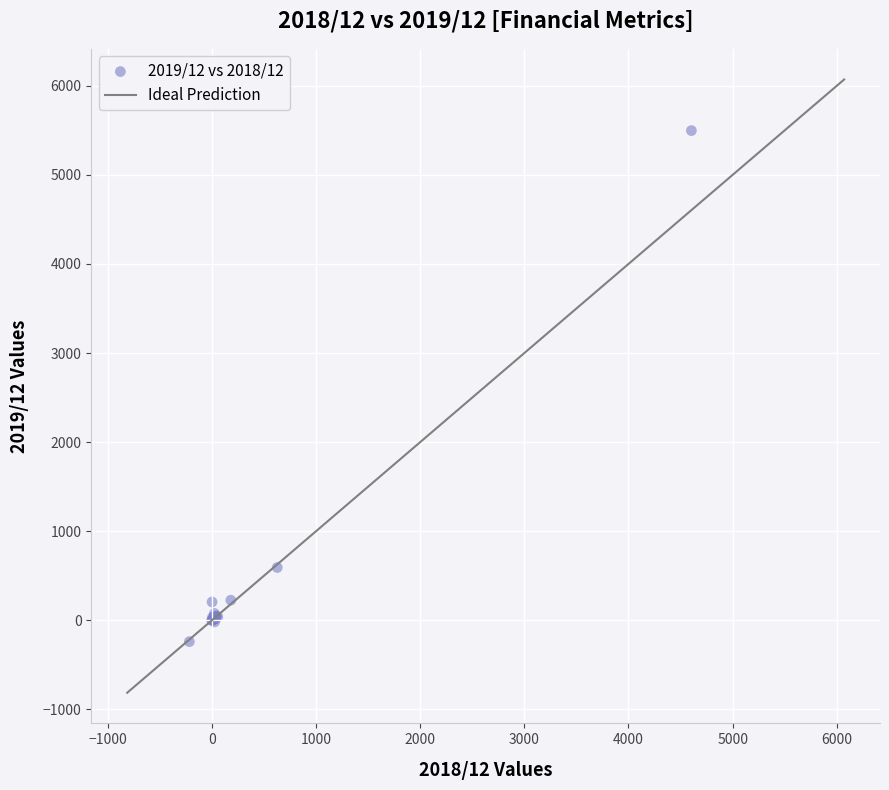

What Y value in the scatter plot is closest to 2629?

593.0